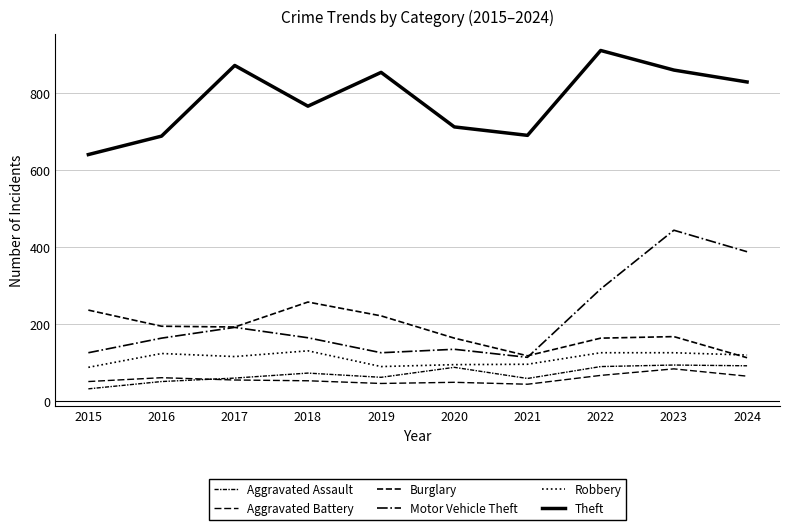

True or false: Robbery and Aggravated Battery cross at least once.

False